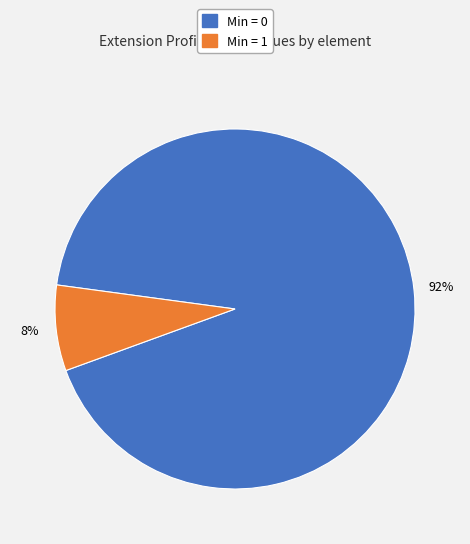

Is there a majority slice in this chart?

Yes